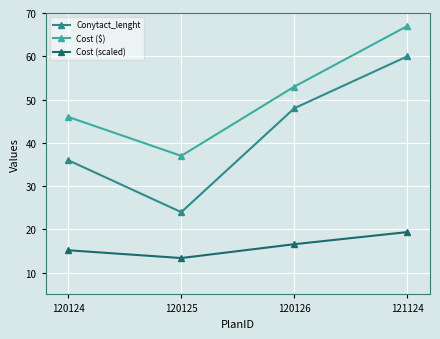

What value does the Cost ($) series have at 120126?

53.0